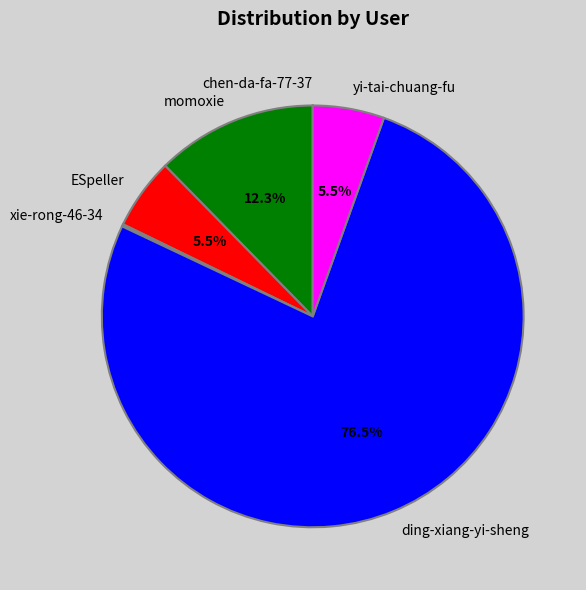

To the nearest percent, what is the average slice percentage?

17%